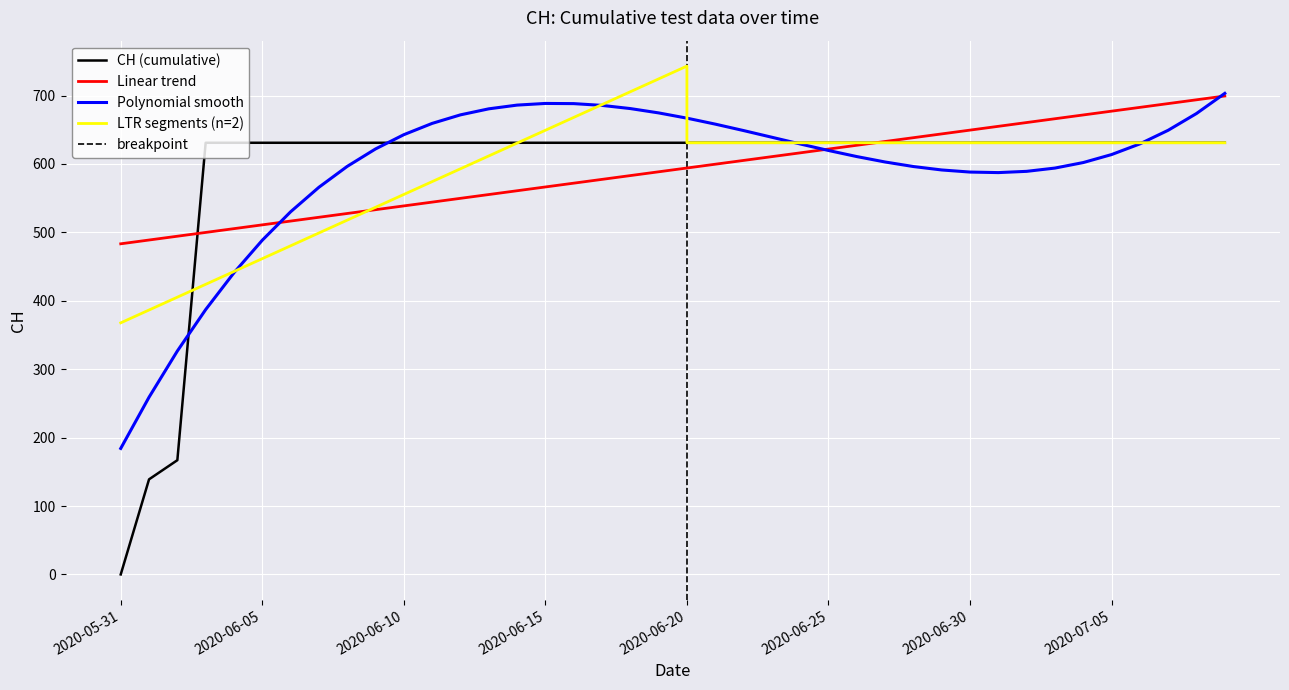

The value at 2020-06-13 is 631. True or false?

True